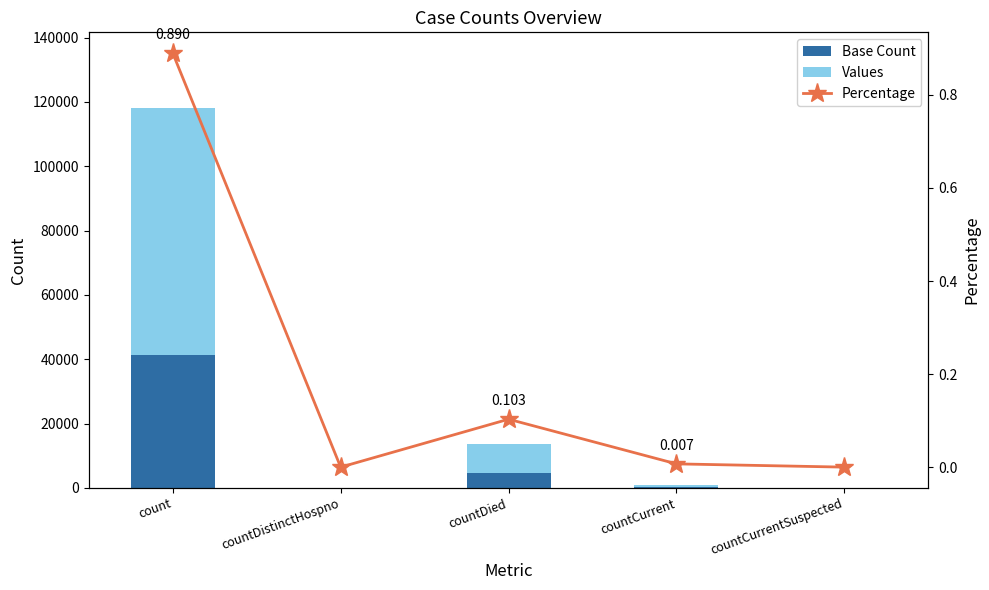

Reading right to left, extract all data points from this chart.

Base Count: 0.0	330.4	4764.5	0.0	41317.1
Values: 0.0	613.6	8848.4	0.0	76731.9
Percentage: 0.0	0.0	0.1	0.0	0.9